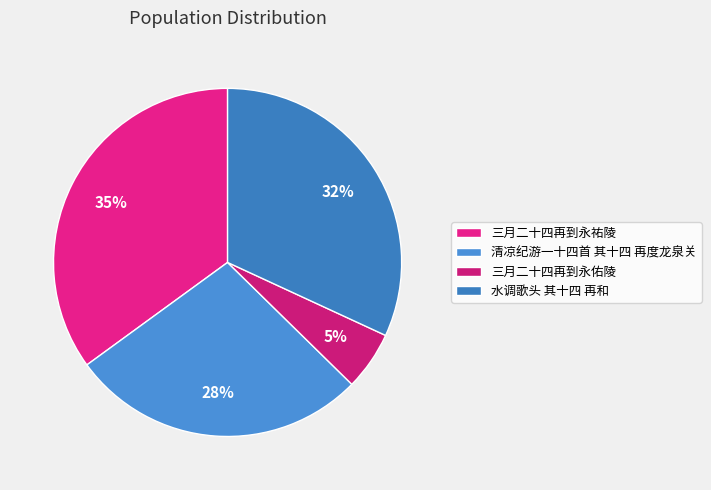

Is it true that 三月二十四再到永祐陵 is 35% of the pie?

True